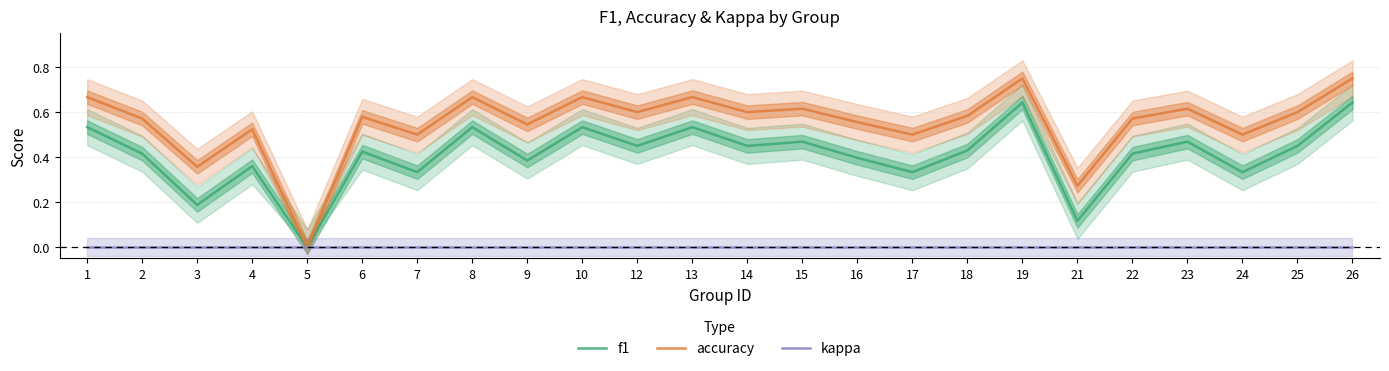

Where is accuracy nearest to the value 0?

5